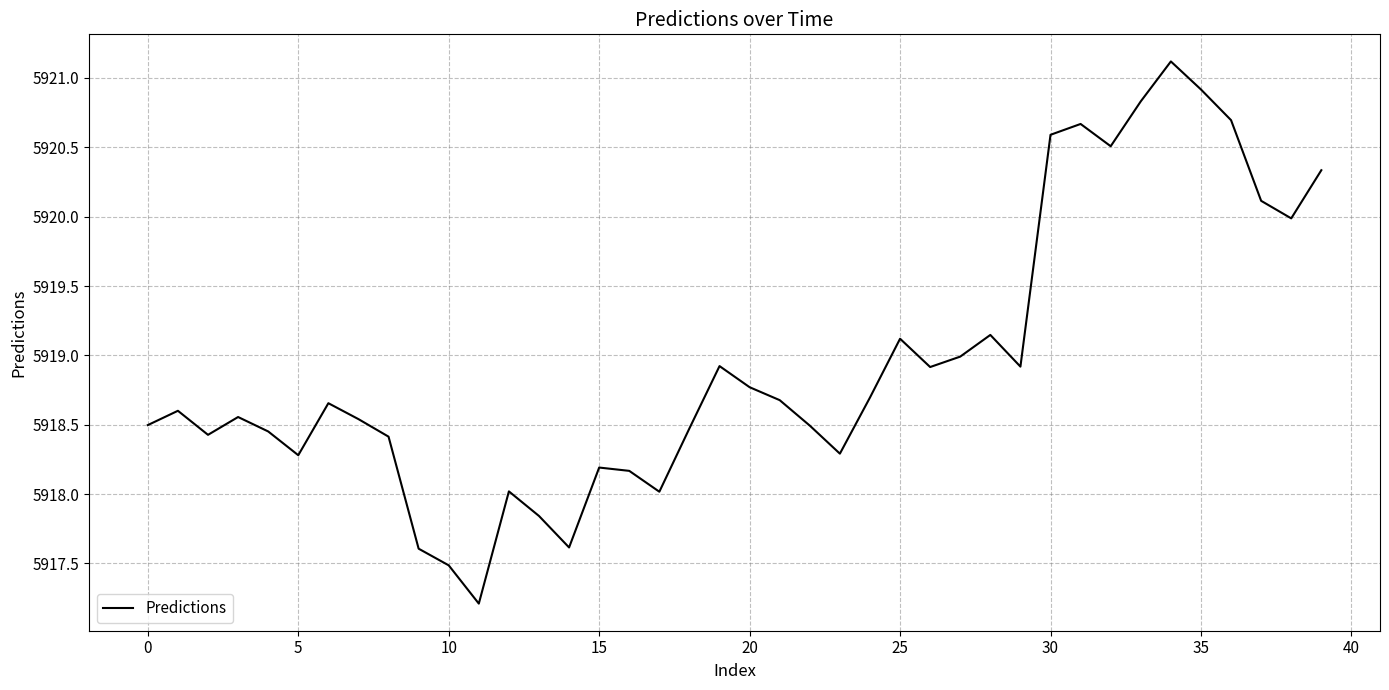

What is the maximum value shown in the chart?

5921.1